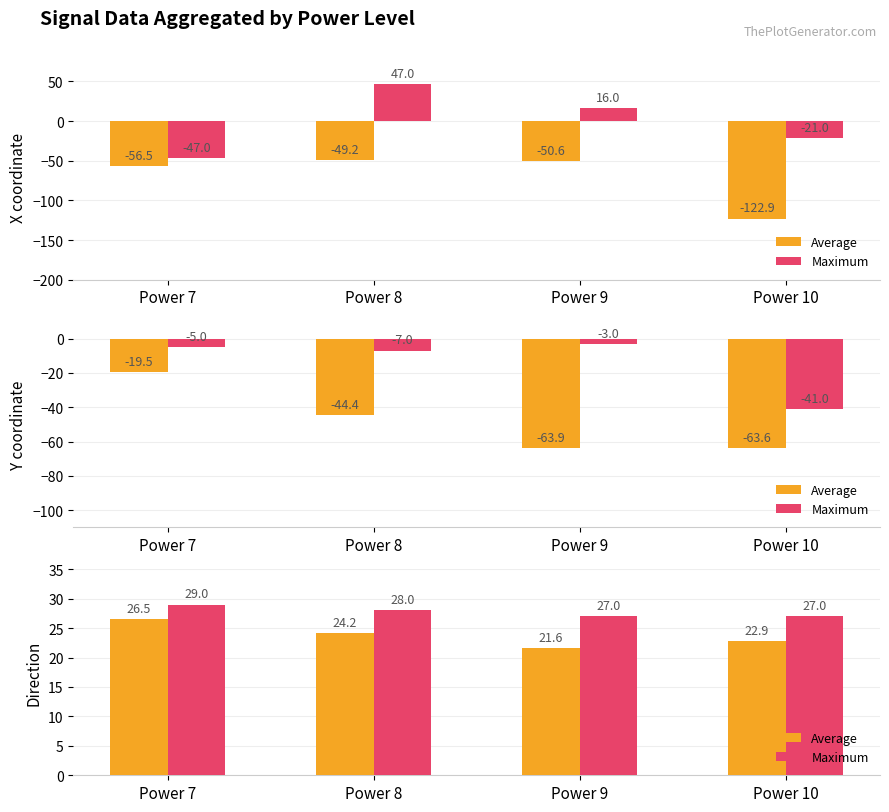

How many values in the Average series are below 24?

2